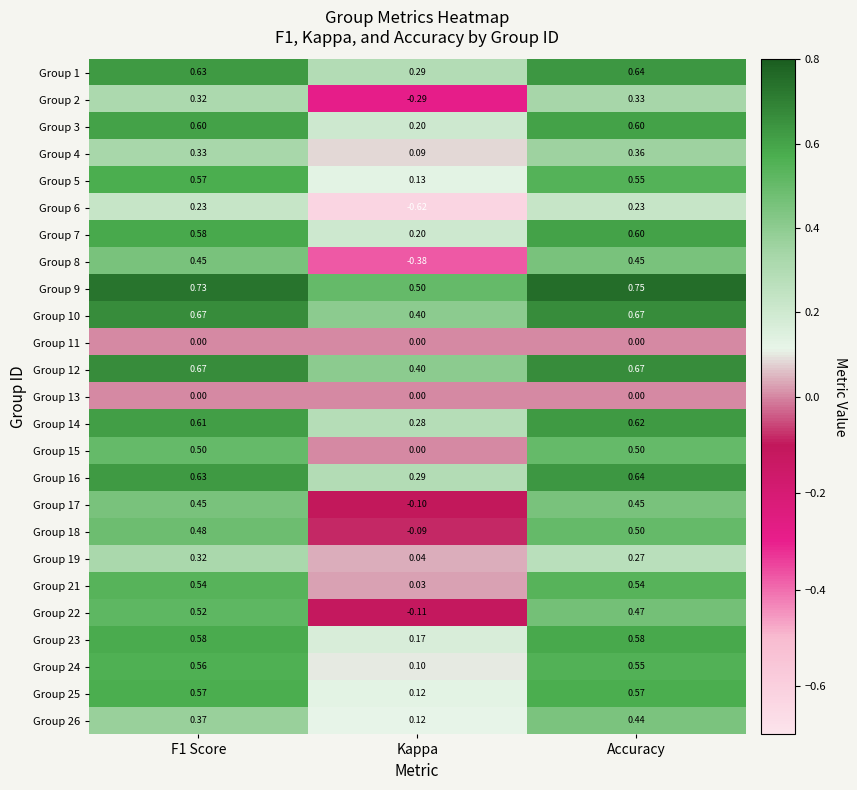

Which category has the lowest value across all series?

Kappa